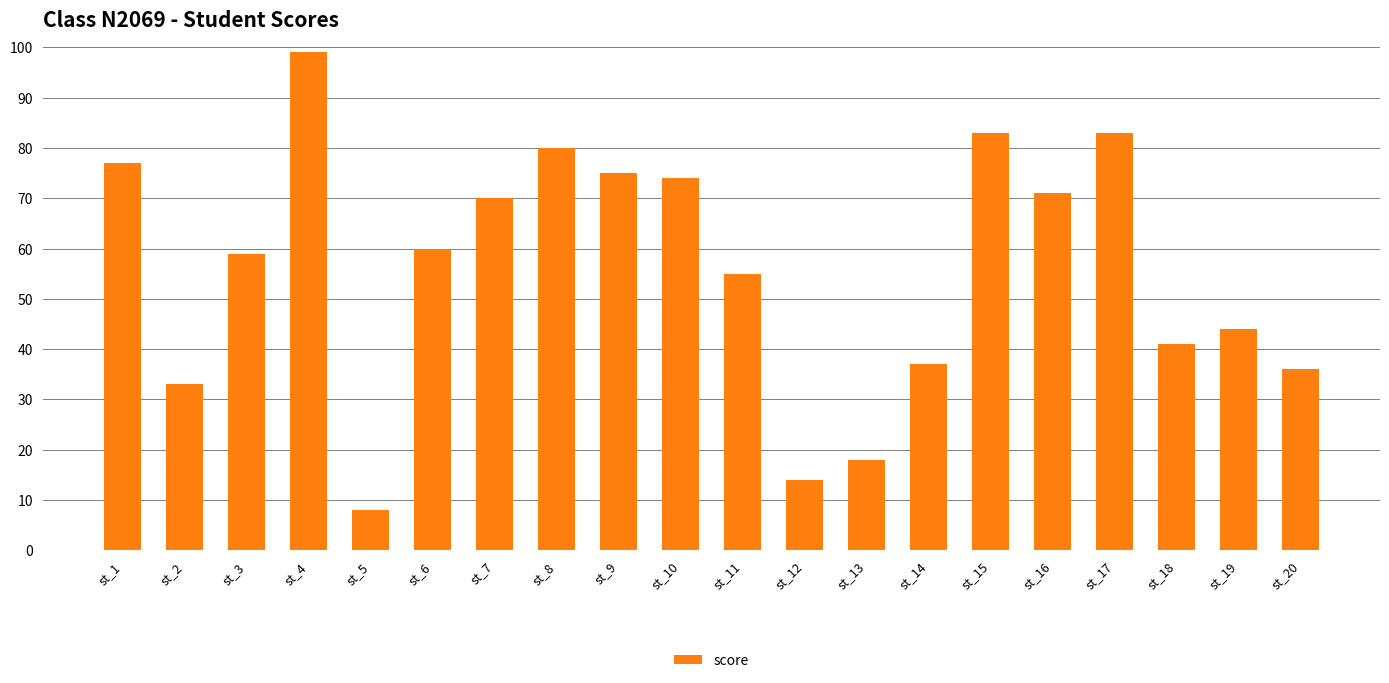

At which category does the chart reach its peak across all series?

st_4